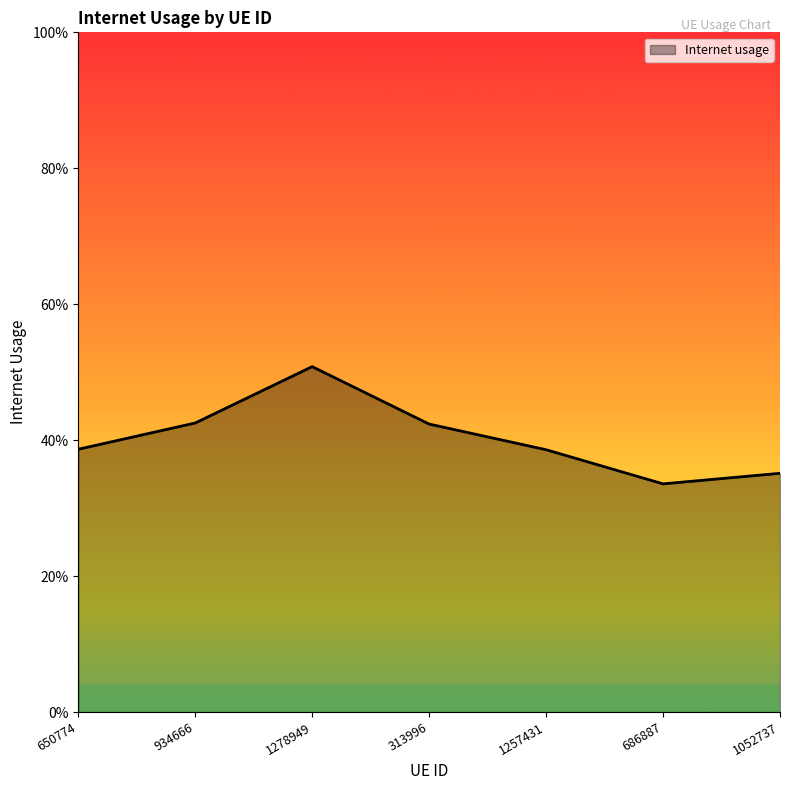

Rank the categories by value from highest to lowest.

1278949, 934666, 313996, 650774, 1257431, 1052737, 686887